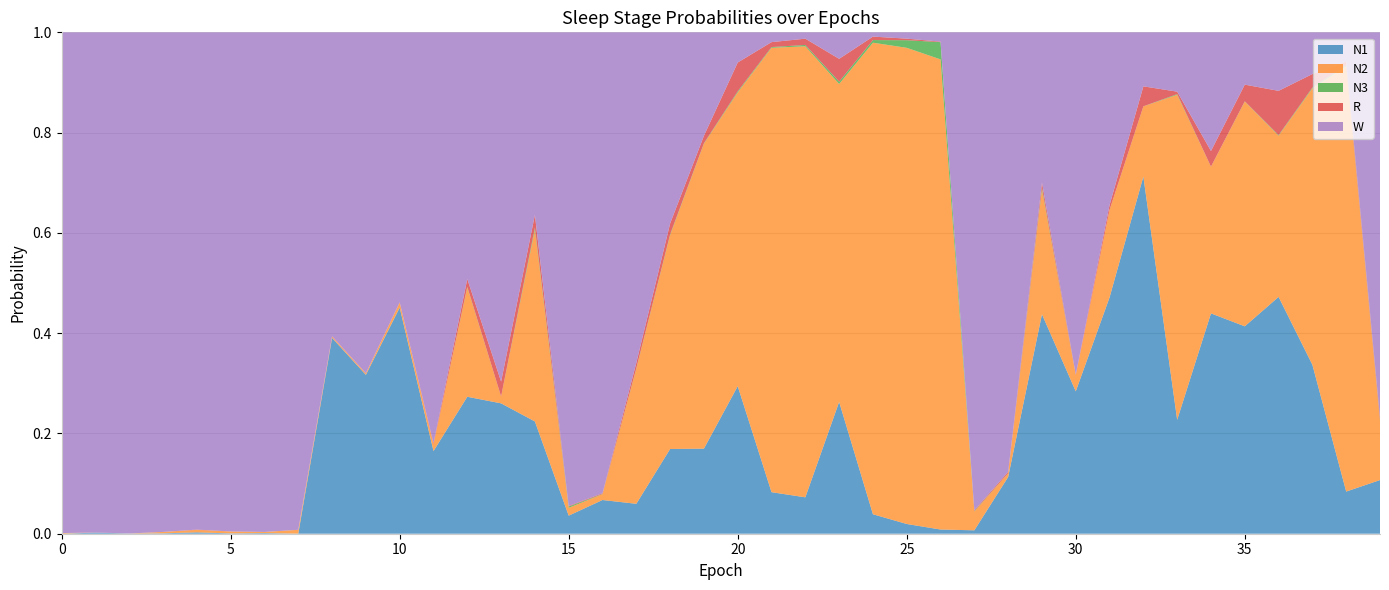

Reading left to right, extract all data points from this chart.

N1: 0.0	0.0	0.0	0.0	0.0	0.0	0.0	0.0	0.4	0.3	0.5	0.2	0.3	0.3	0.2	0.0	0.1	0.1	0.2	0.2	0.3	0.1	0.1	0.3	0.0	0.0	0.0	0.0	0.1	0.4	0.3	0.5	0.7	0.2	0.4	0.4	0.5	0.3	0.1	0.1
N2: 0.0	0.0	0.0	0.0	0.0	0.0	0.0	0.0	0.0	0.0	0.0	0.0	0.2	0.0	0.4	0.0	0.0	0.3	0.4	0.6	0.6	0.9	0.9	0.6	0.9	0.9	0.9	0.0	0.0	0.2	0.0	0.2	0.1	0.6	0.3	0.4	0.3	0.6	0.8	0.1
N3: 0.0	0.0	0.0	0.0	0.0	0.0	0.0	0.0	0.0	0.0	0.0	0.0	0.0	0.0	0.0	0.0	0.0	0.0	0.0	0.0	0.0	0.0	0.0	0.0	0.0	0.0	0.0	0.0	0.0	0.0	0.0	0.0	0.0	0.0	0.0	0.0	0.0	0.0	0.0	0.0
R: 0.0	0.0	0.0	0.0	0.0	0.0	0.0	0.0	0.0	0.0	0.0	0.0	0.0	0.0	0.0	0.0	0.0	0.0	0.0	0.0	0.1	0.0	0.0	0.0	0.0	0.0	0.0	0.0	0.0	0.0	0.0	0.0	0.0	0.0	0.0	0.0	0.1	0.0	0.0	0.0
W: 1.0	1.0	1.0	1.0	1.0	1.0	1.0	1.0	0.6	0.7	0.5	0.8	0.5	0.7	0.4	0.9	0.9	0.7	0.4	0.2	0.1	0.0	0.0	0.1	0.0	0.0	0.0	1.0	0.9	0.3	0.7	0.3	0.1	0.1	0.2	0.1	0.1	0.1	0.1	0.8